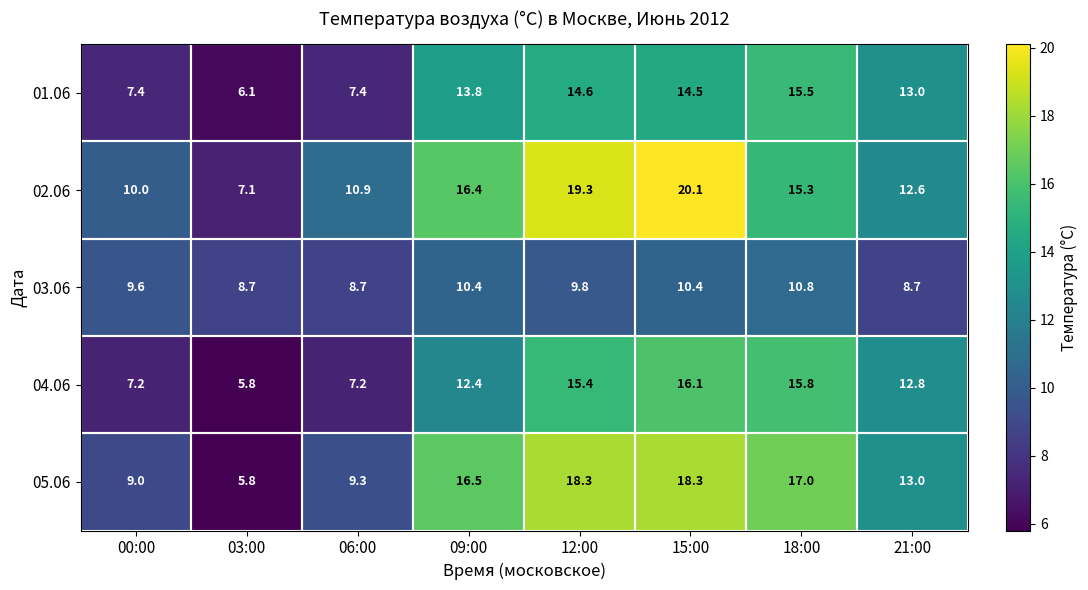

At which category is the sum across all series the highest?

15:00